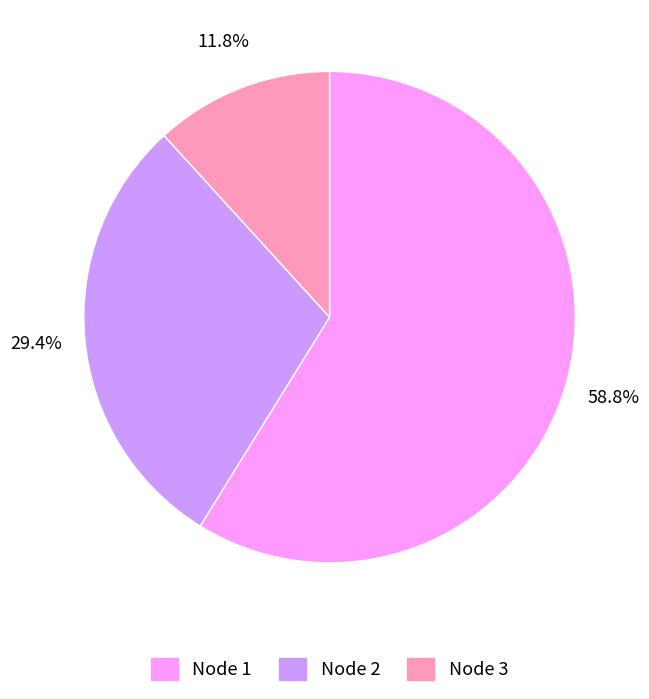

What is the smallest slice in the pie chart?

Node 3